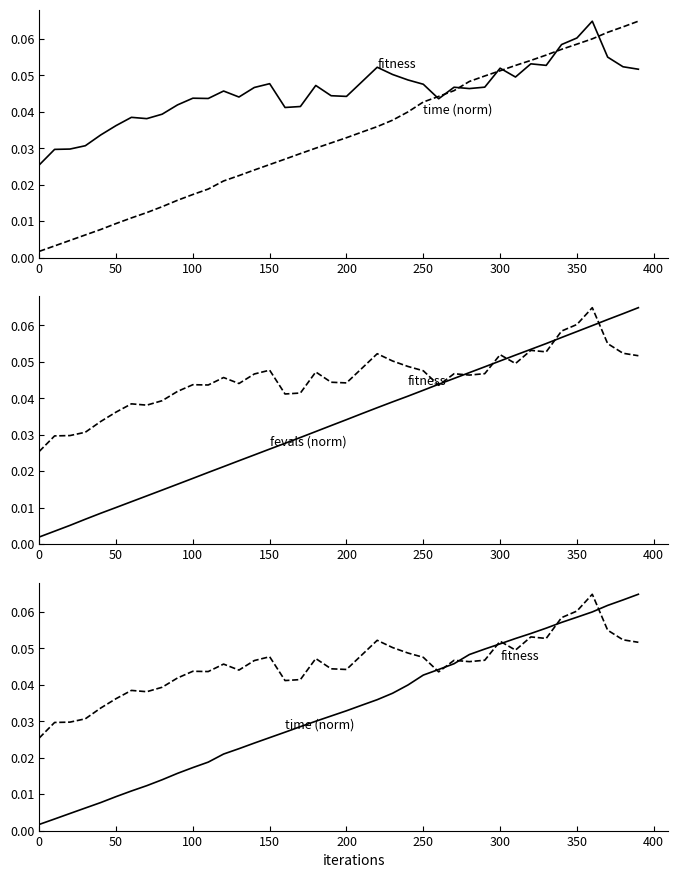

Is it true that fitness equals 0.1 at 400?

False